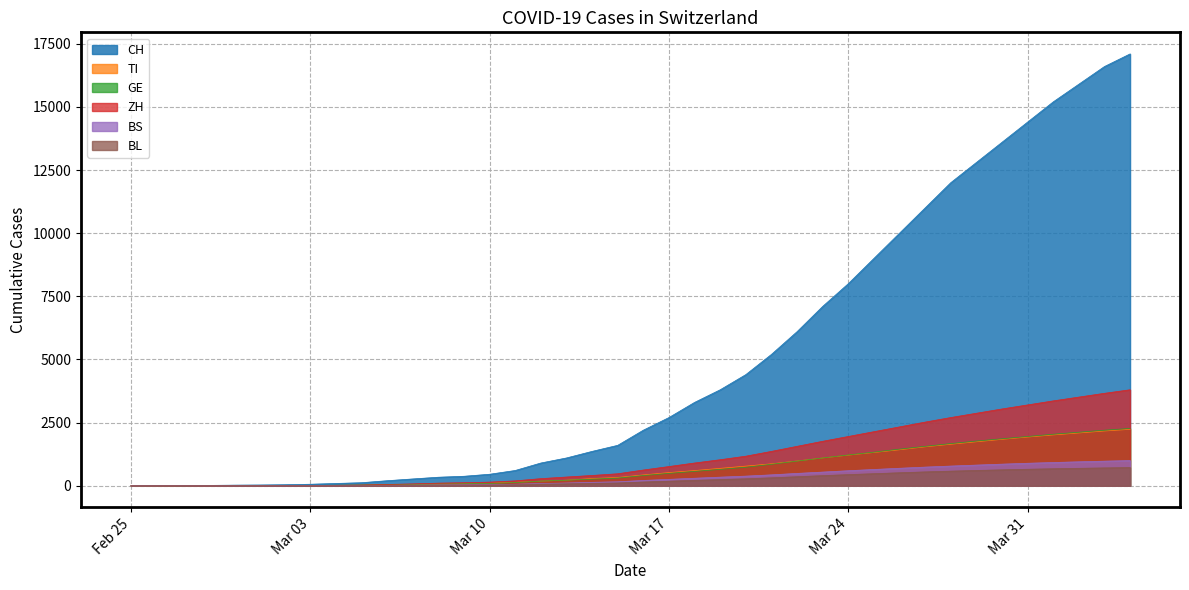

True or false: BL has more than 0 interior local peaks.

False